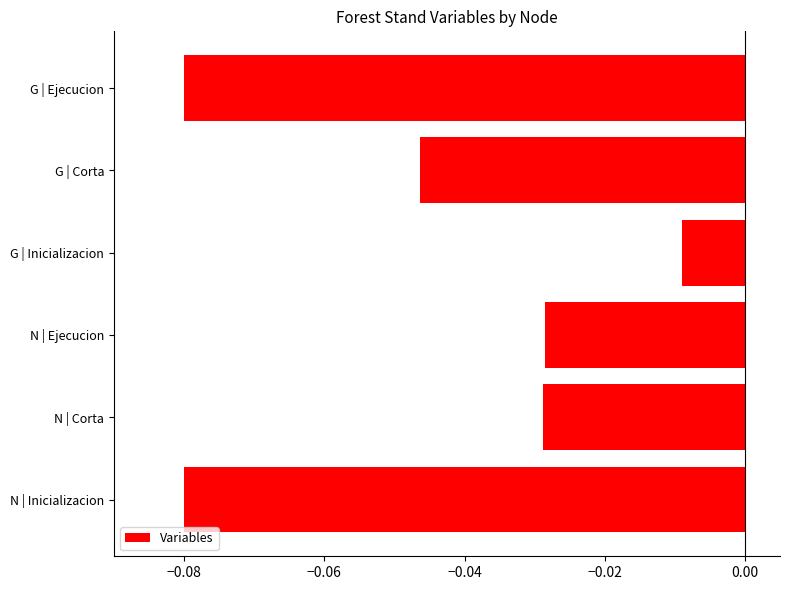

Which label corresponds to the largest value in the chart?

G | Inicializacion